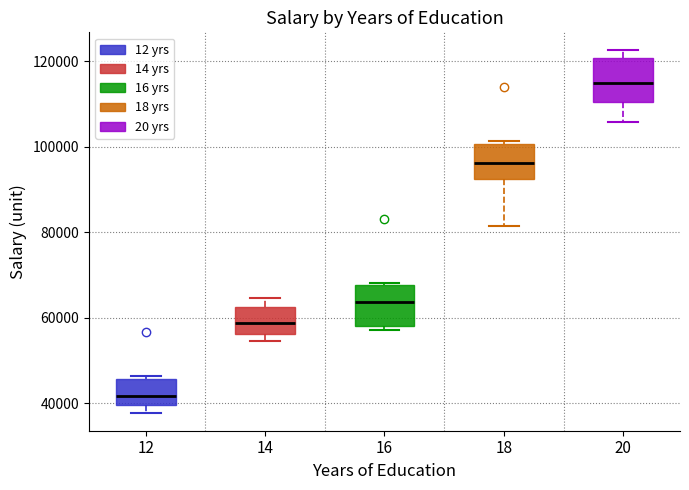

Where is the upper edge of the box at x = 20 on the y-axis? The values are not printed on the chart, so give them approximately, as read against the axis.

120000